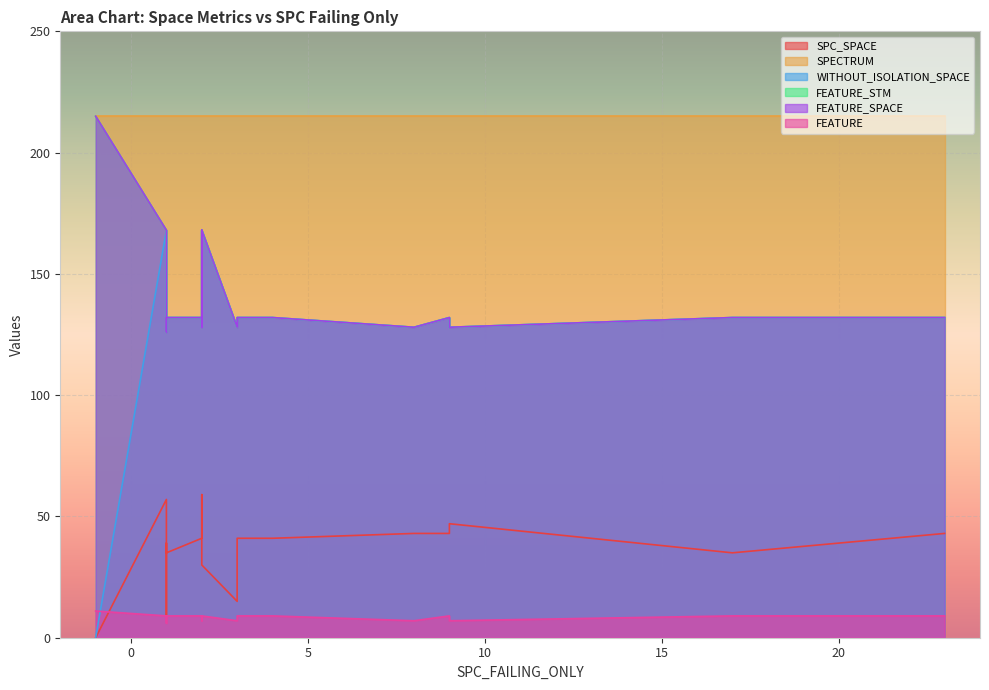

What is the average value of the FEATURE_STM series?

140